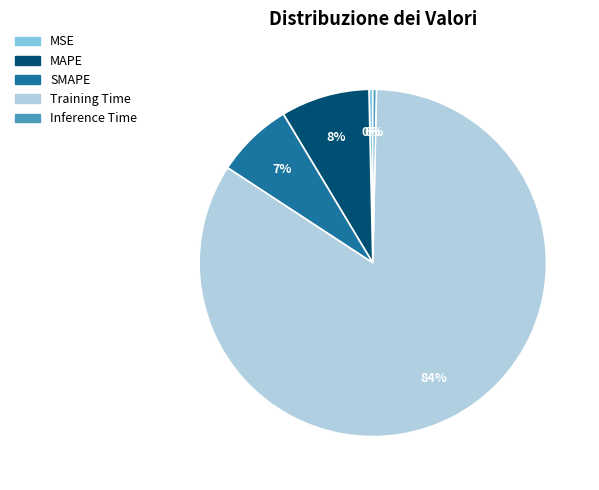

To the nearest percent, what is the average slice percentage?

20%